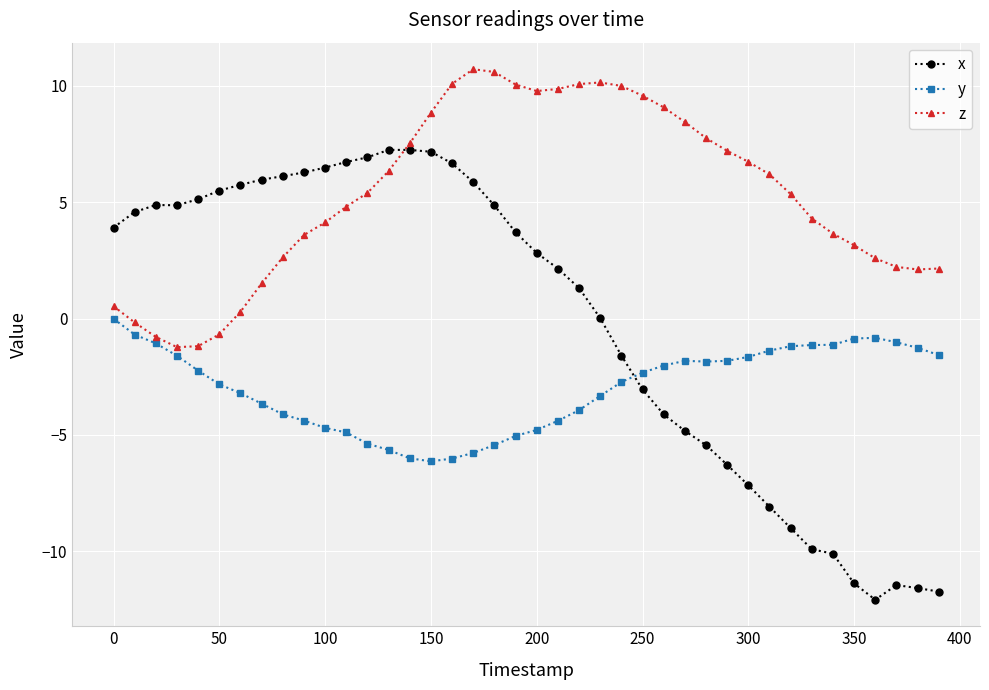

What is the value of the x point at the 37th from the left?

-12.1